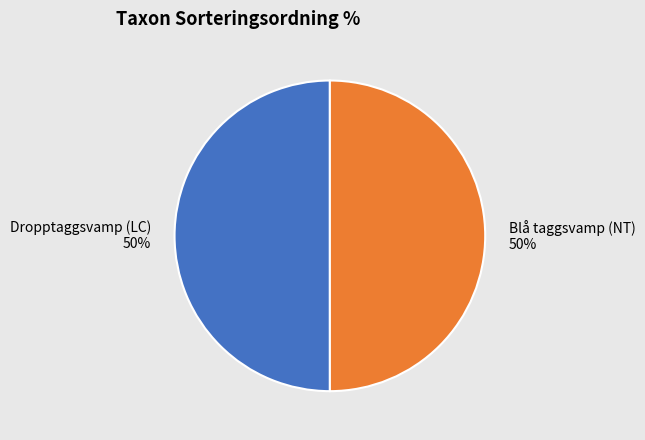

True or false: Blå taggsvamp (NT) accounts for 59% of the total.

False